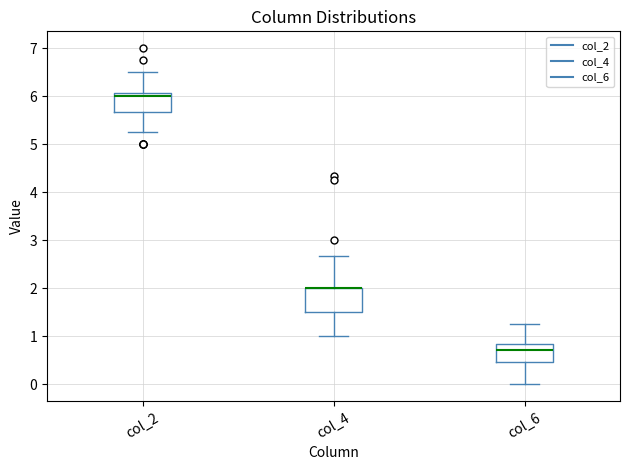

Reading left to right, read every box against the y-axis: the position of its median line, the range the box covers, and the ends of its whiskers. The values are not printed on the chart, so give them approximately, as read against the axis.

col_2: median 6.0, box 5.7 to 6.1, whiskers 5.3 to 6.5
col_4: median 2.0 (drawn on the box's upper edge), box 1.5 to 2.0, whiskers 1.0 to 2.7
col_6: median 0.7, box 0.5 to 0.8, whiskers 0.0 to 1.3